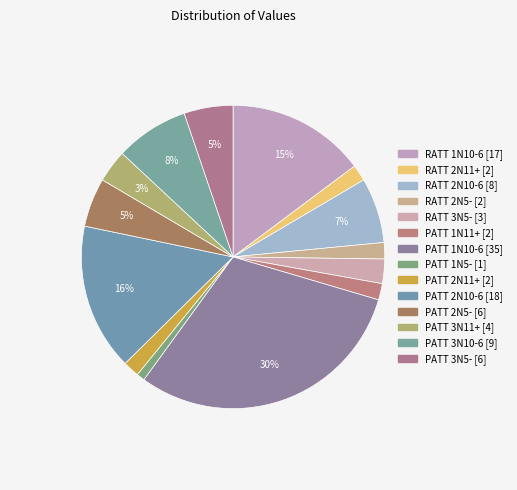

How many segments does this pie chart have?

14